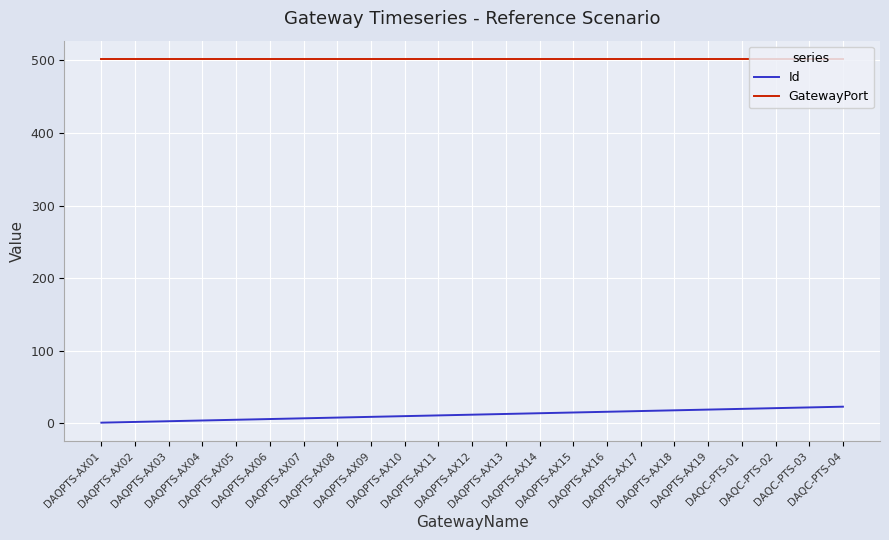

What is the highest value of the GatewayPort series?

502